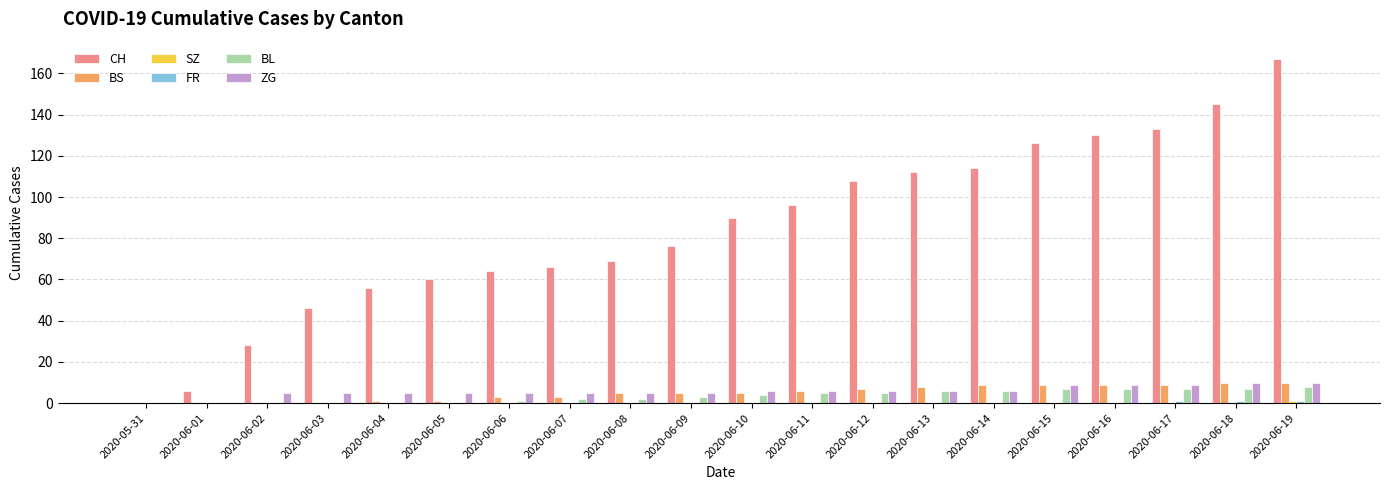

Which series changed the most between 2020-06-18 and 2020-06-19?

CH